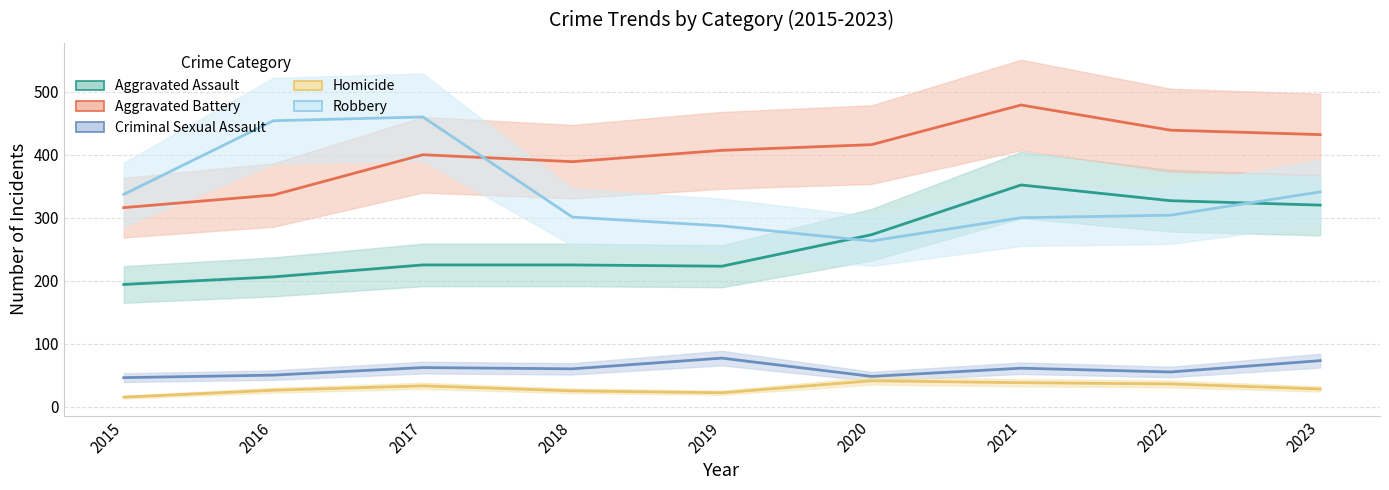

How many categories are shown in the chart?

9